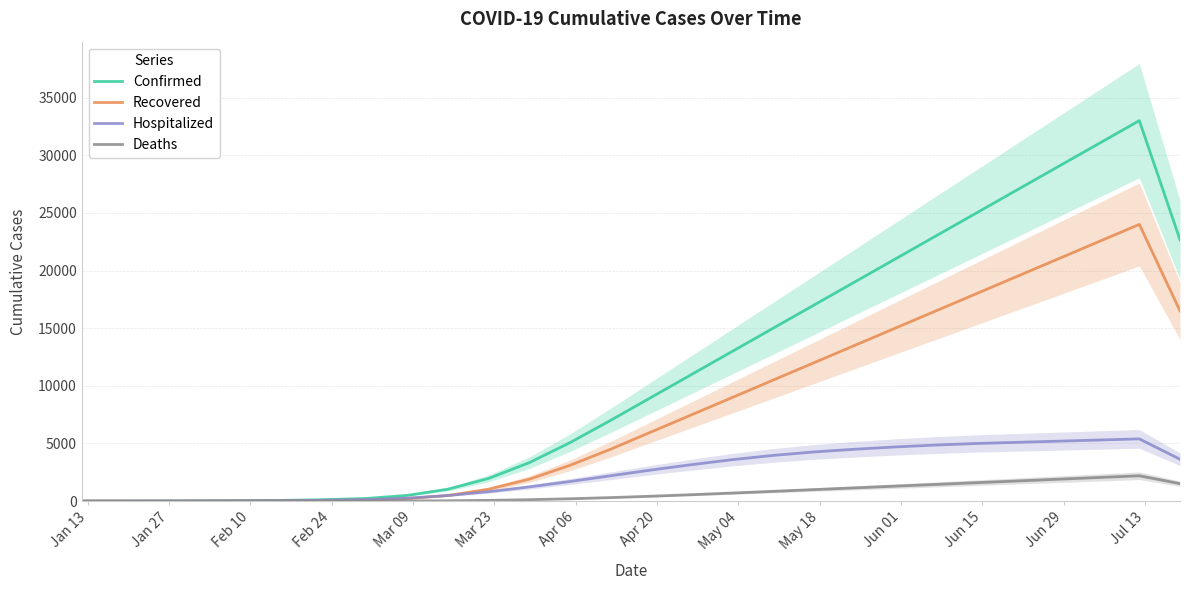

What is the difference between the maximum and second lowest values in the Hospitalized series?

5398.3